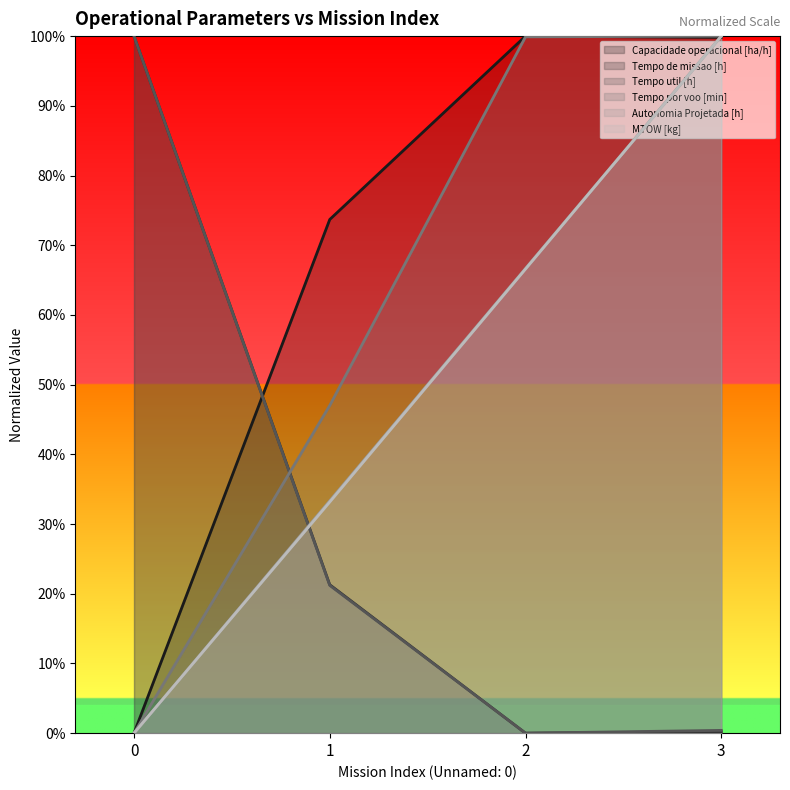

What is the value of the Tempo de missao [h] point at the 4th from the left?

0.2